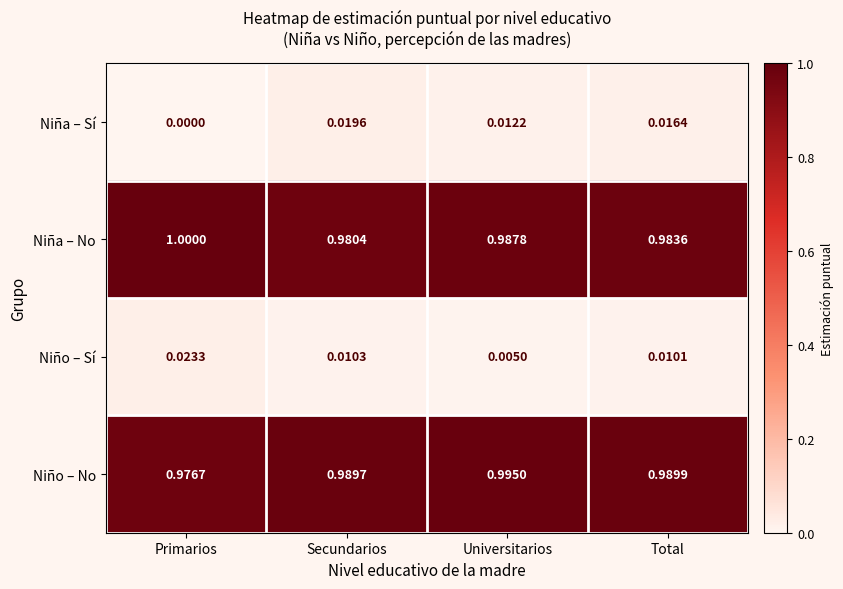

List the series in order of their peak value, lowest first.

Niña – Sí, Niño – Sí, Niño – No, Niña – No